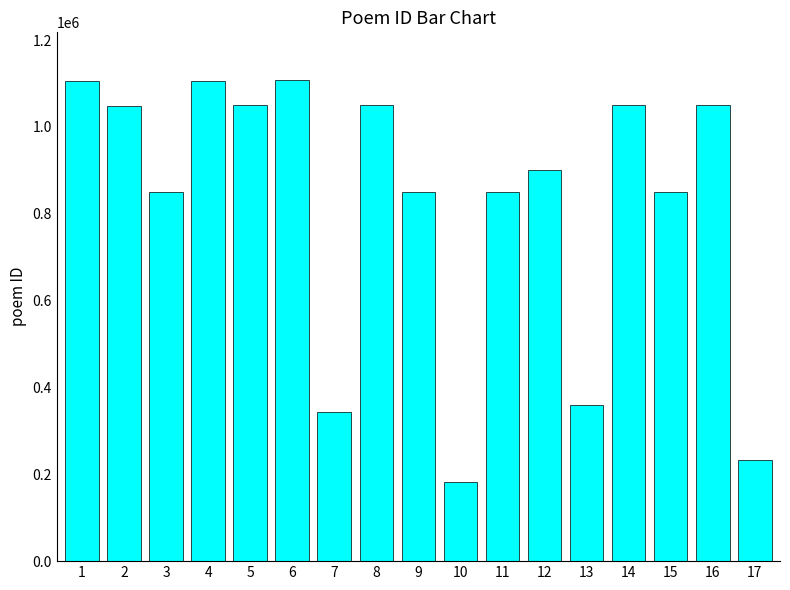

What is the value of the 16th bar from the left?

1049540